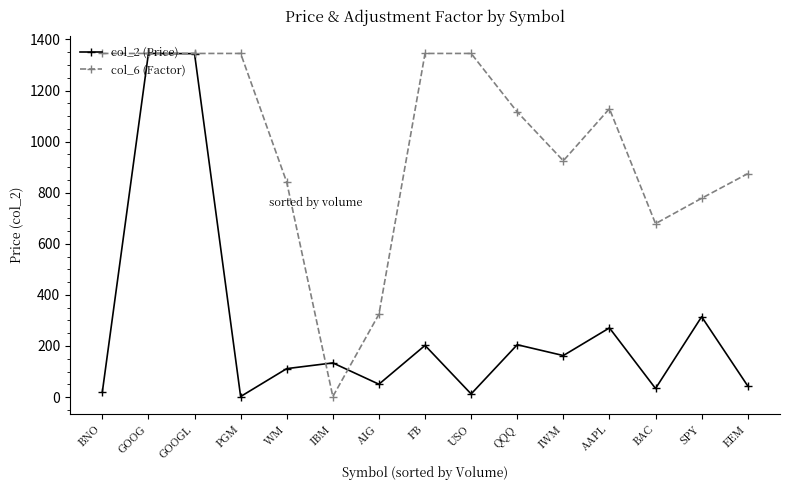

At how many categories does at least one series exceed 1065?

8